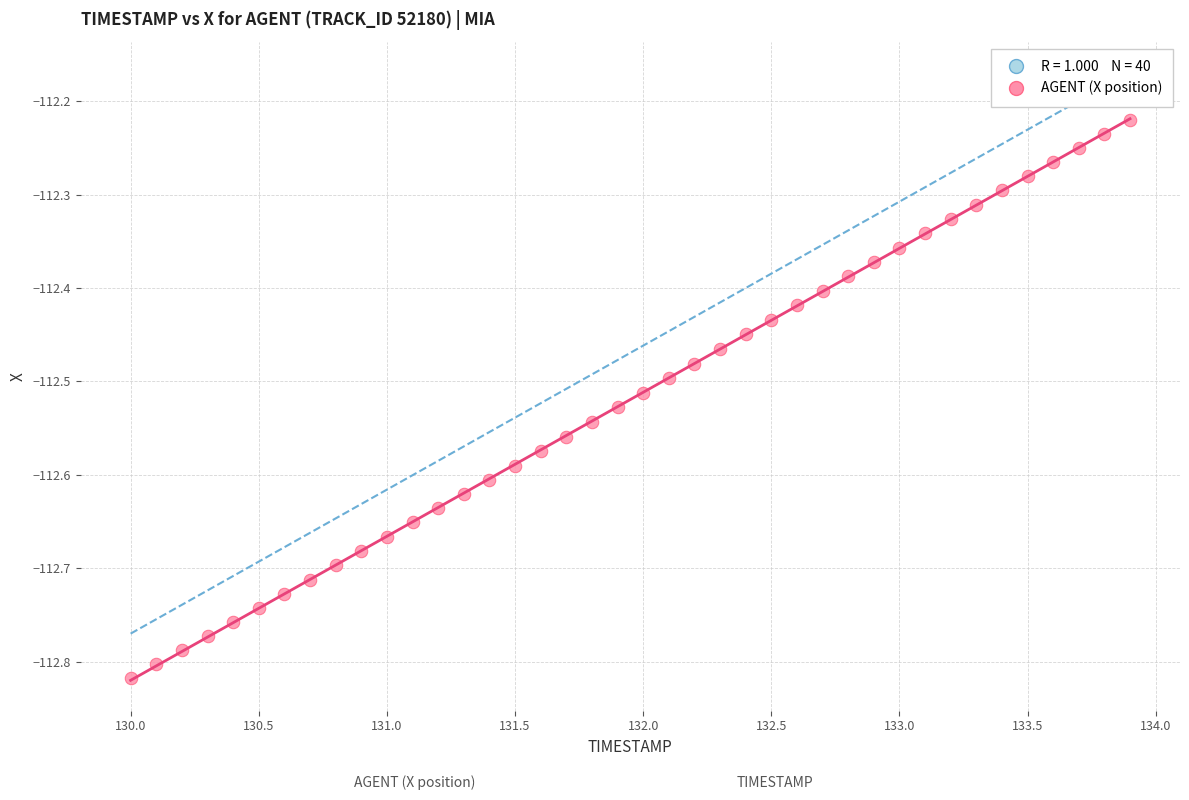

What is the range of Y values (max minus min)?

0.6